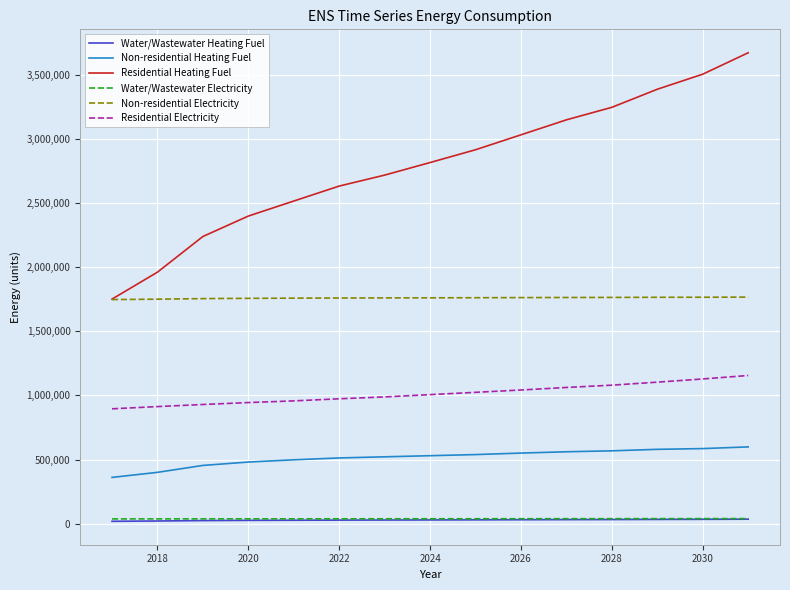

True or false: Water/Wastewater Heating Fuel and Residential Heating Fuel cross at least once.

False